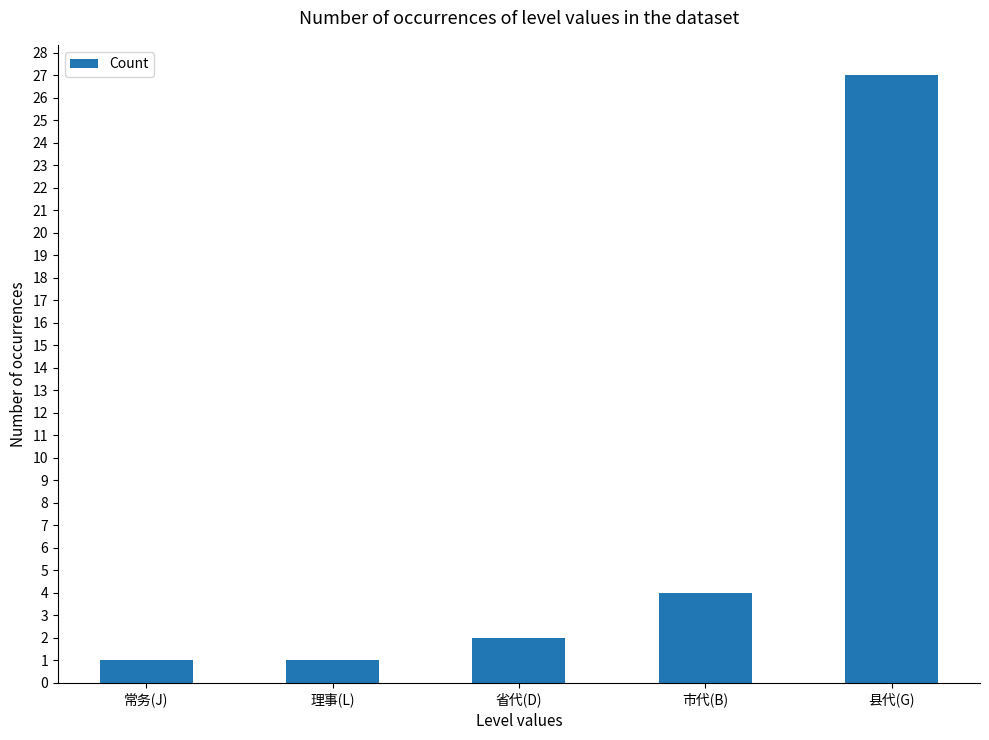

What is the change in value from 常务(J) to 县代(G)?

+26